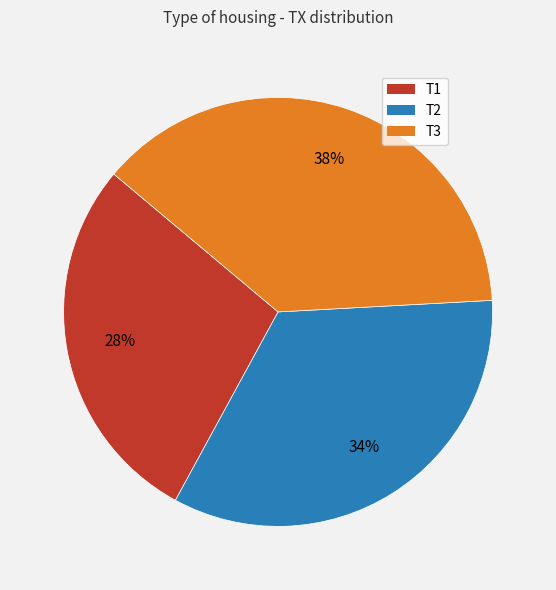

Is there a majority slice in this chart?

No